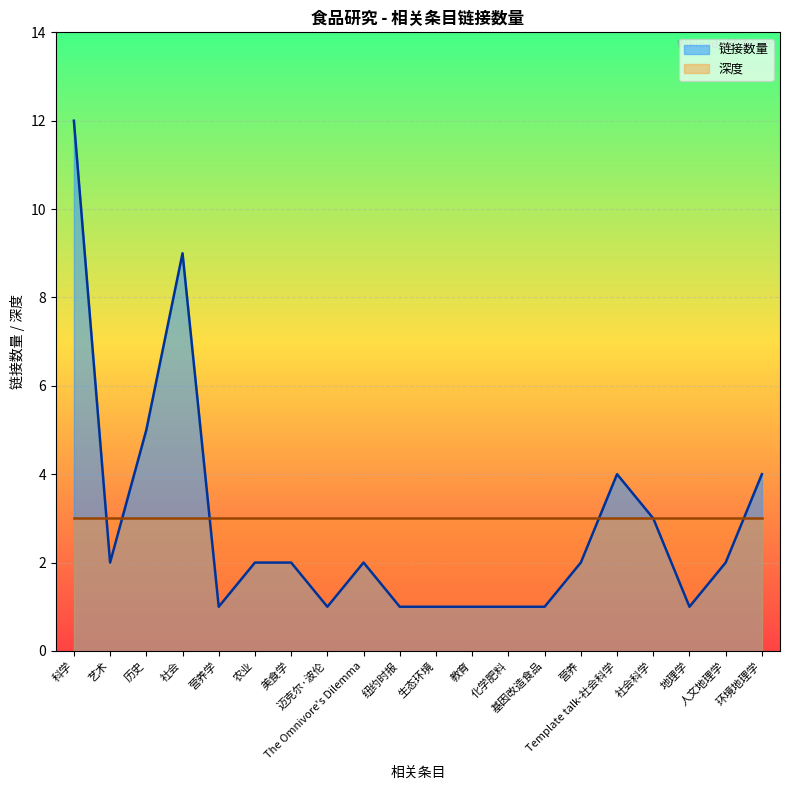

The 步骤编号 series shows 34 at 环境地理学. True or false?

False